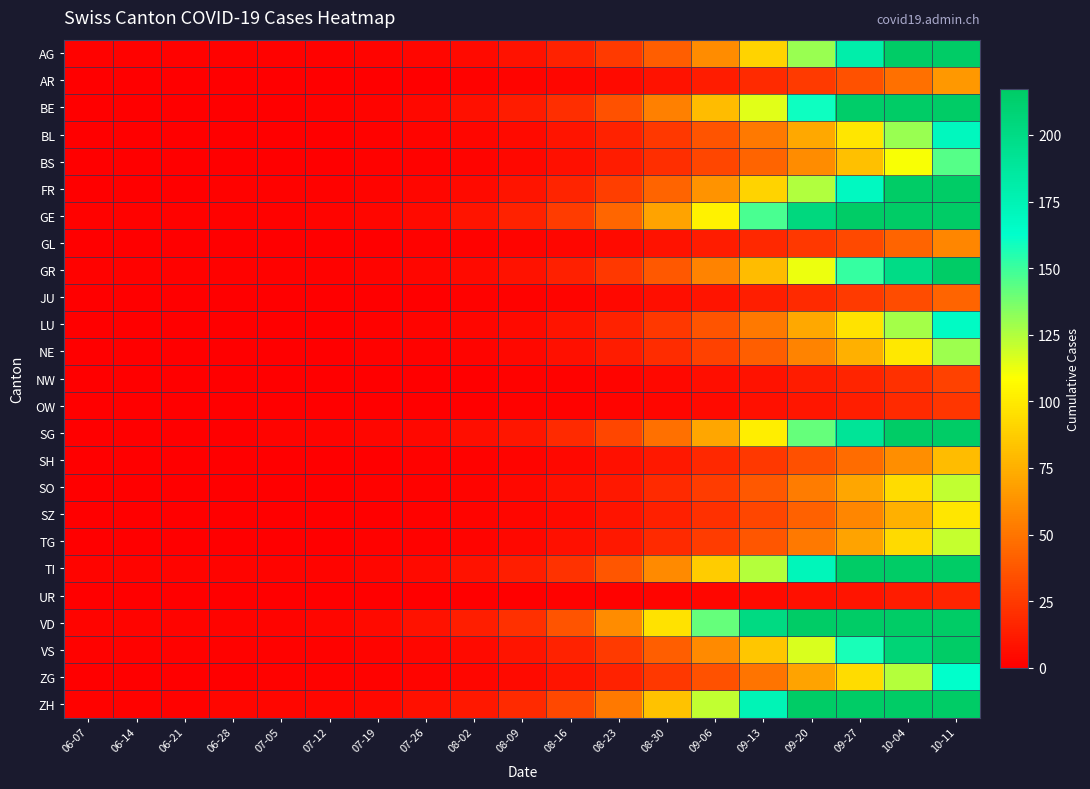

Rank the series by their maximum value, from lowest to highest.

UR, OW, NW, JU, GL, AR, SH, SZ, TG, SO, NE, BS, ZG, LU, BL, GR, VS, FR, SG, AG, BE, TI, GE, ZH, VD